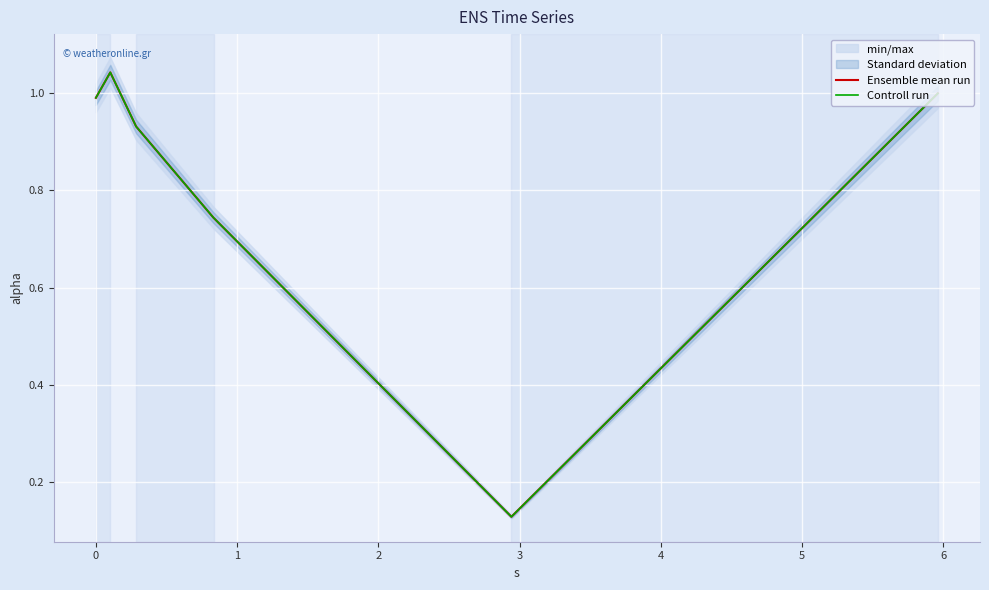

Where is Controll run nearest to the value 0?

3